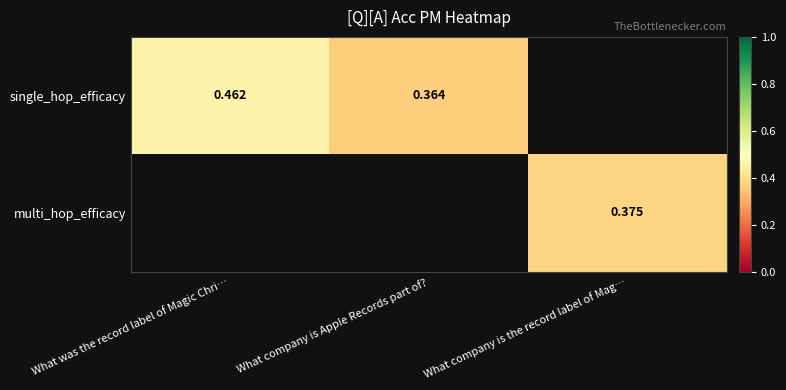

At how many categories does at least one series exceed 0?

3